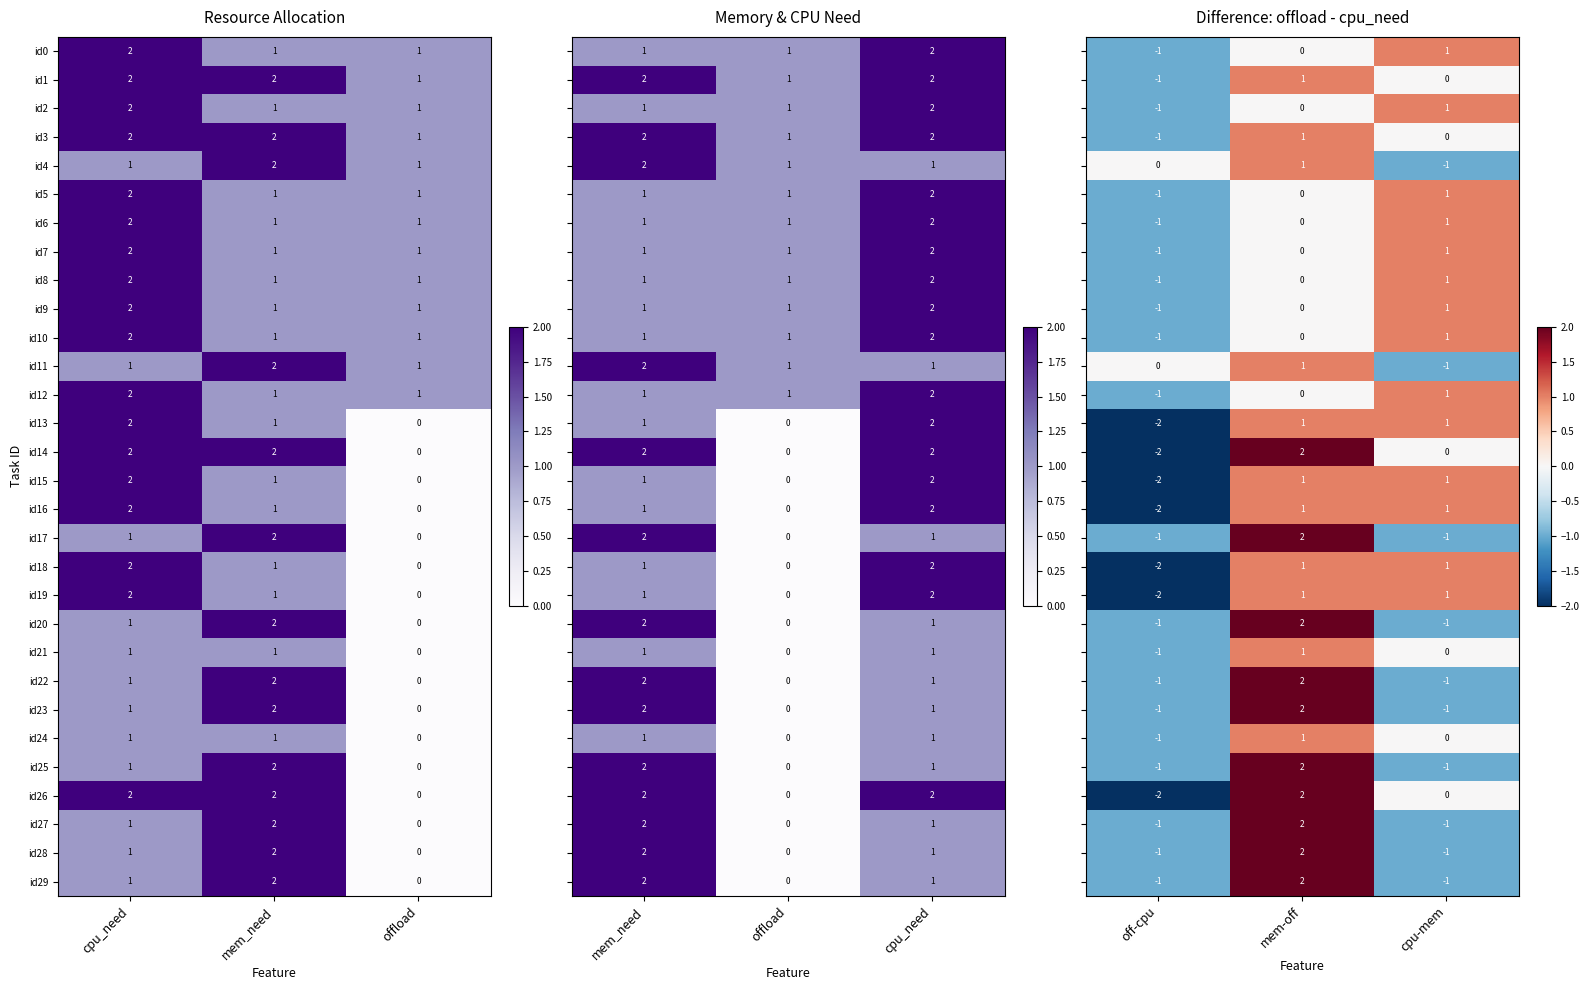

What is the maximum value for id27?

2